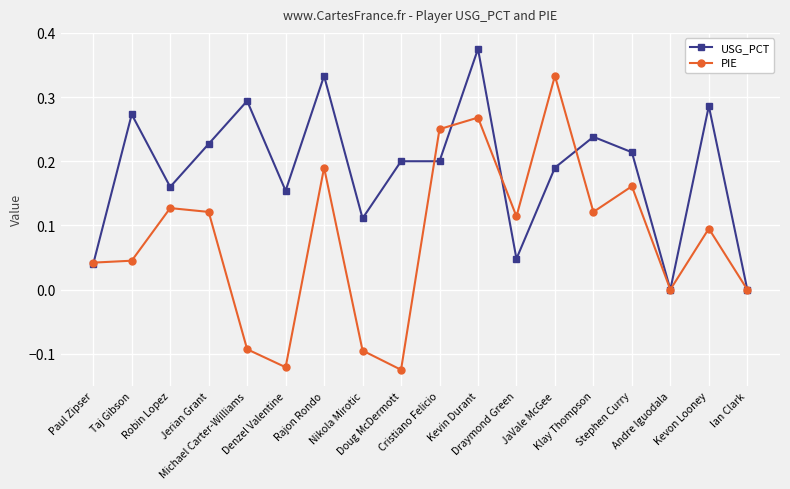

The USG_PCT series shows 0.1 at Cristiano Felicio. True or false?

False